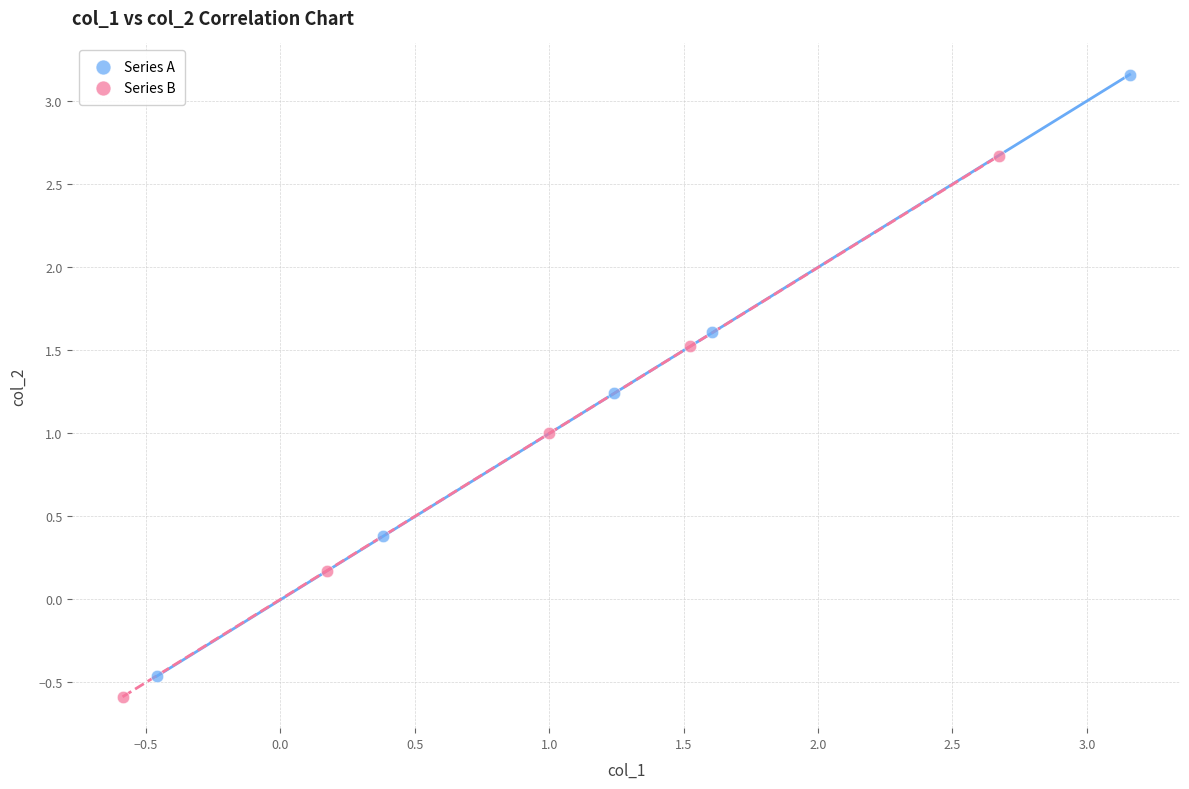

Which series reaches the maximum Y coordinate?

Series A